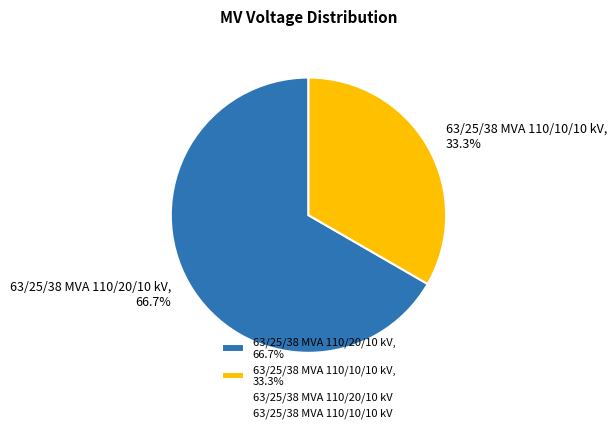

The 63/25/38 MVA 110/10/10 kV slice represents 28% of the pie. True or false?

False